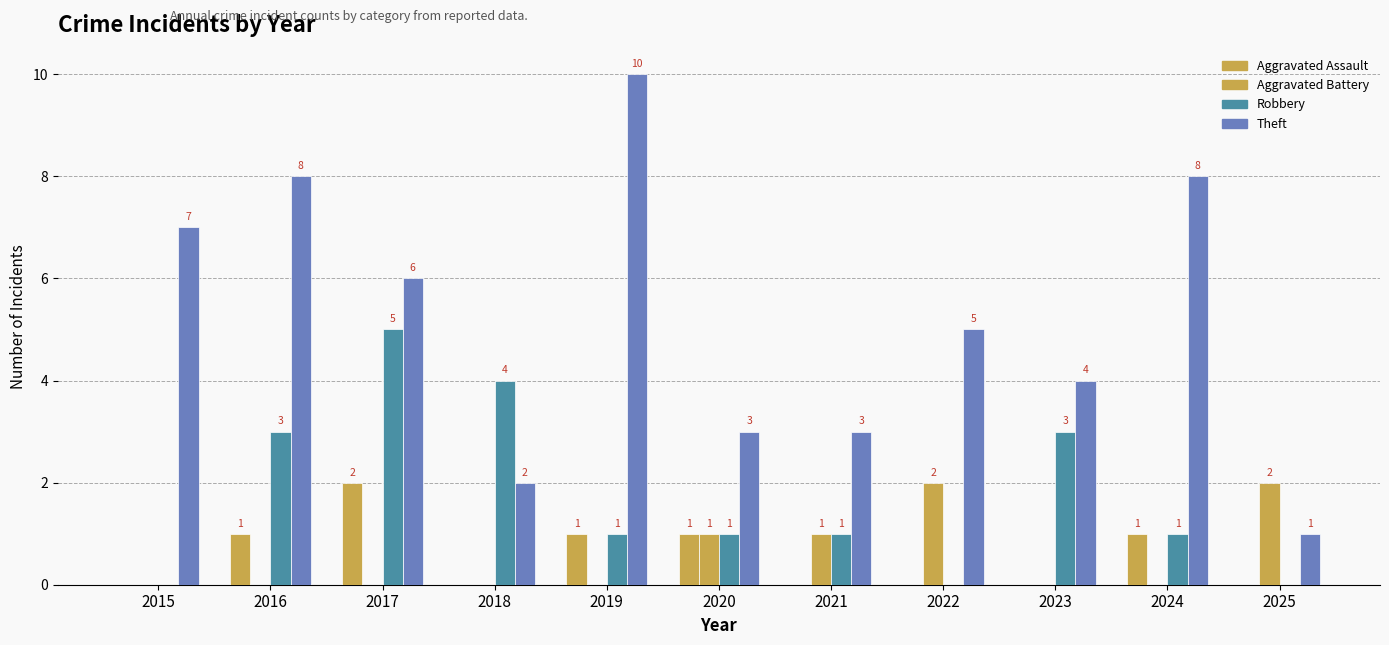

Count the number of categories in the chart.

11